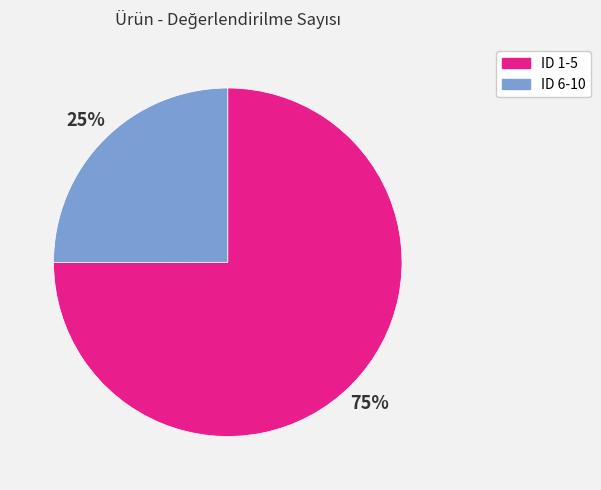

Is the sum of ID 6-10 and ID 1-5 greater than half?

Yes